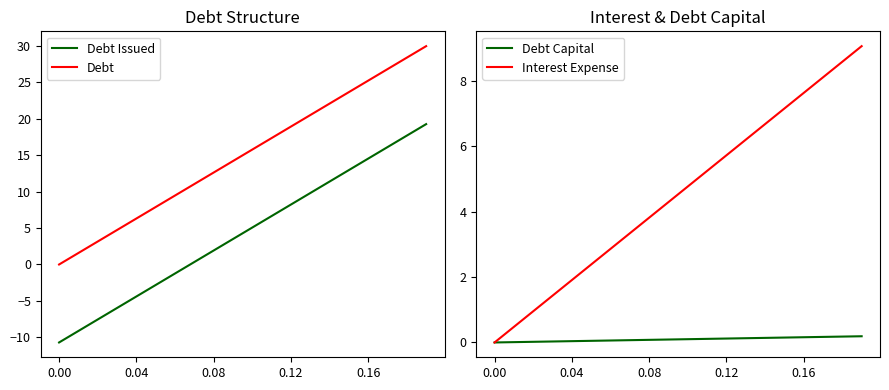

True or false: Interest Expense has more than 0 interior local peaks.

False